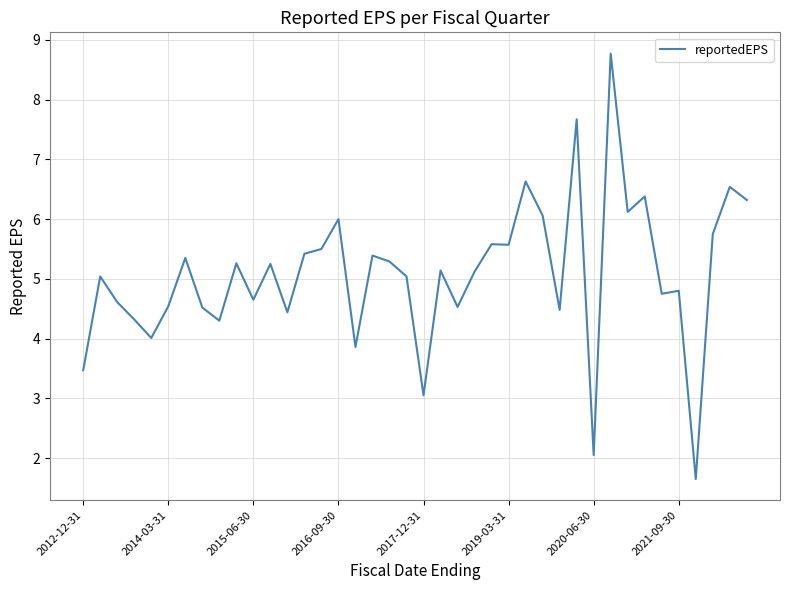

What is the difference between the maximum and minimum values?

7.1